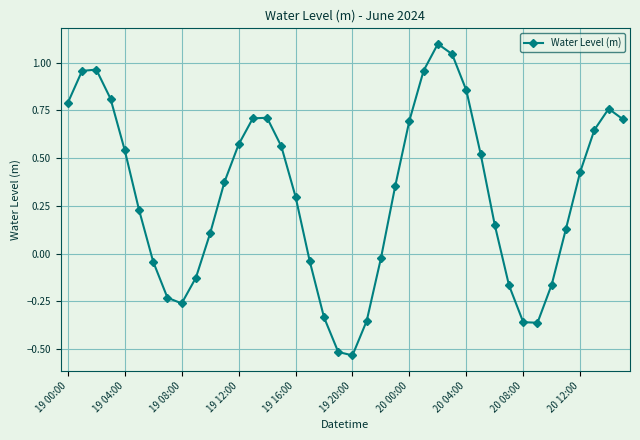

What is the difference between the maximum and minimum values?

1.6